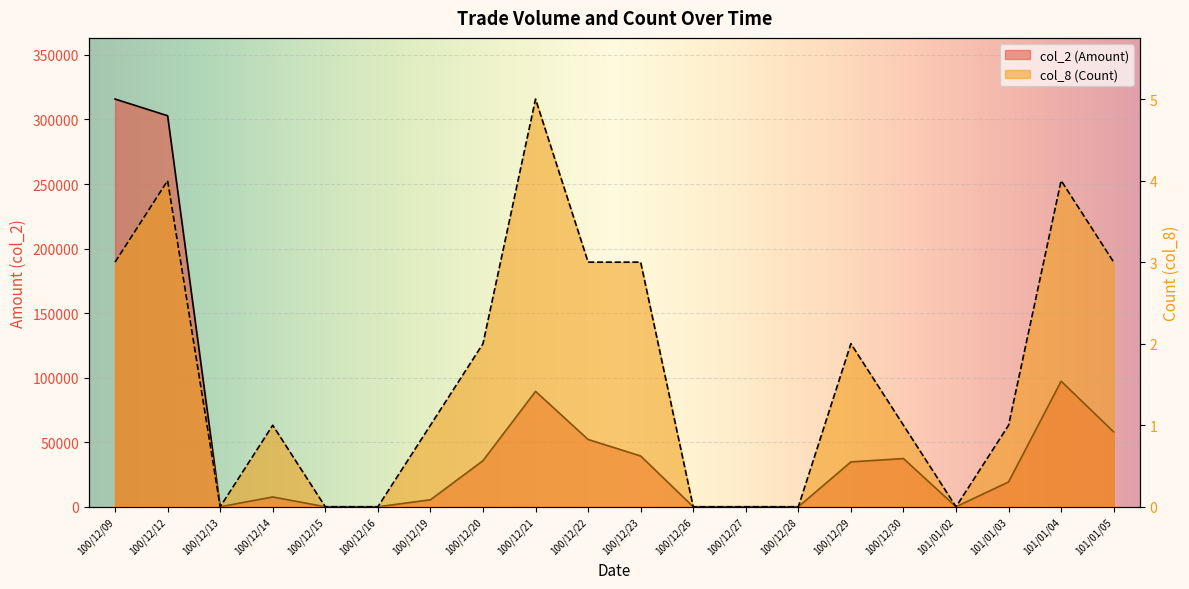

What is the difference between the col_2 (Amount) values at 100/12/19 and 100/12/26?

5400